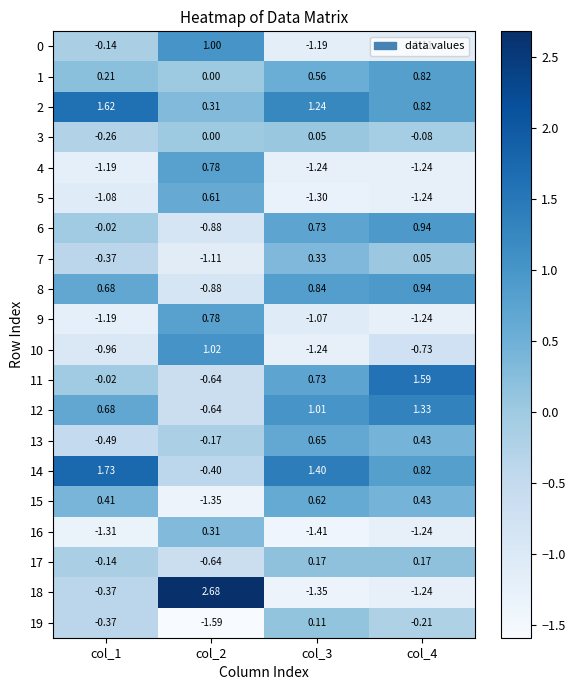

Is the value of 6 at col_2 greater than the value of 0 at col_4?

Yes